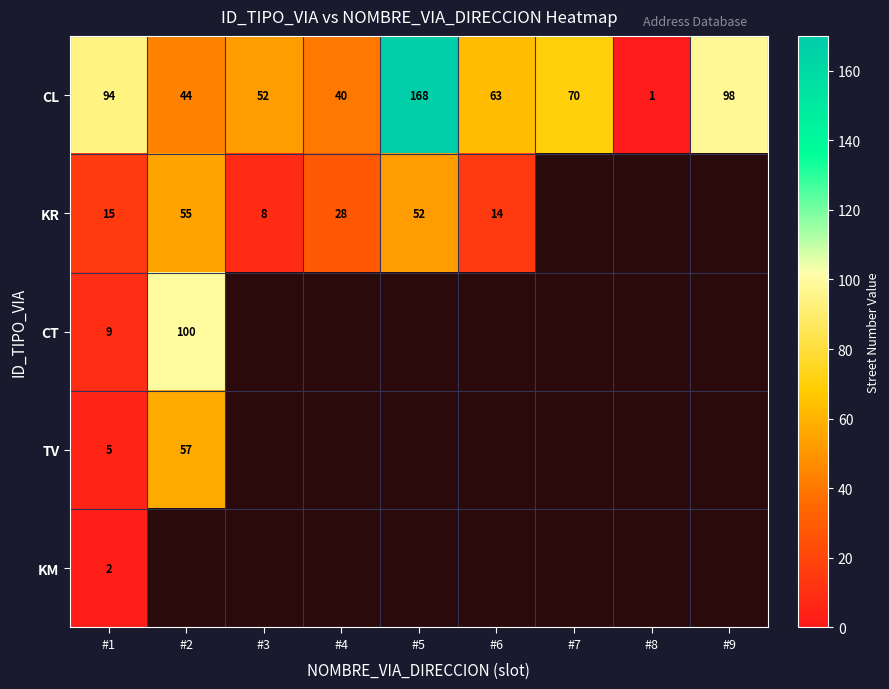

What is the total value across all series at #1?

125